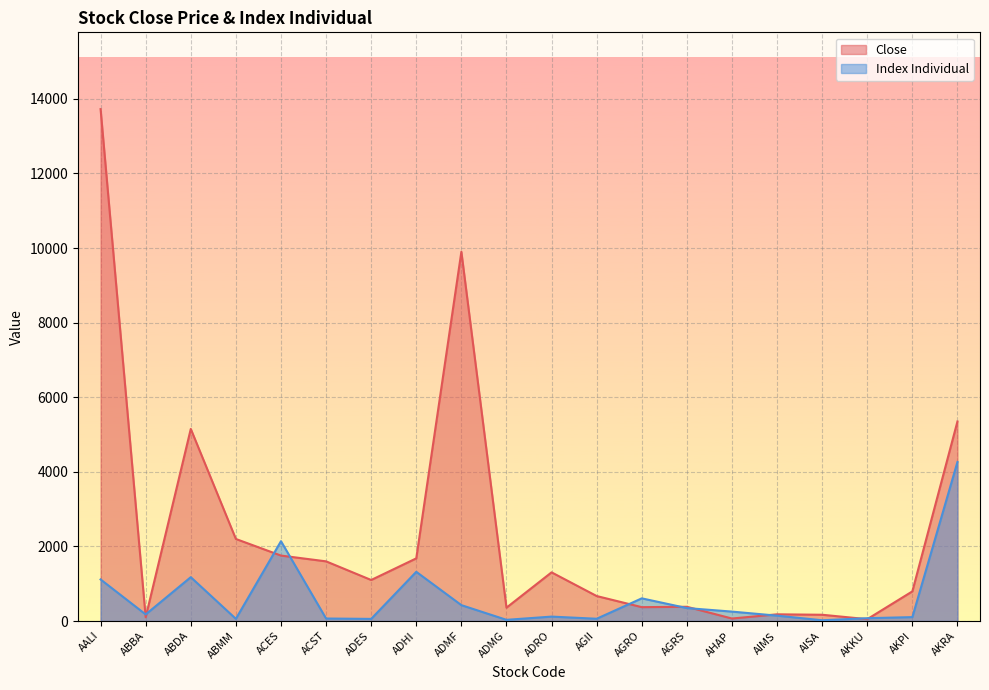

True or false: Close has a value of 460.9 at AKPI.

False